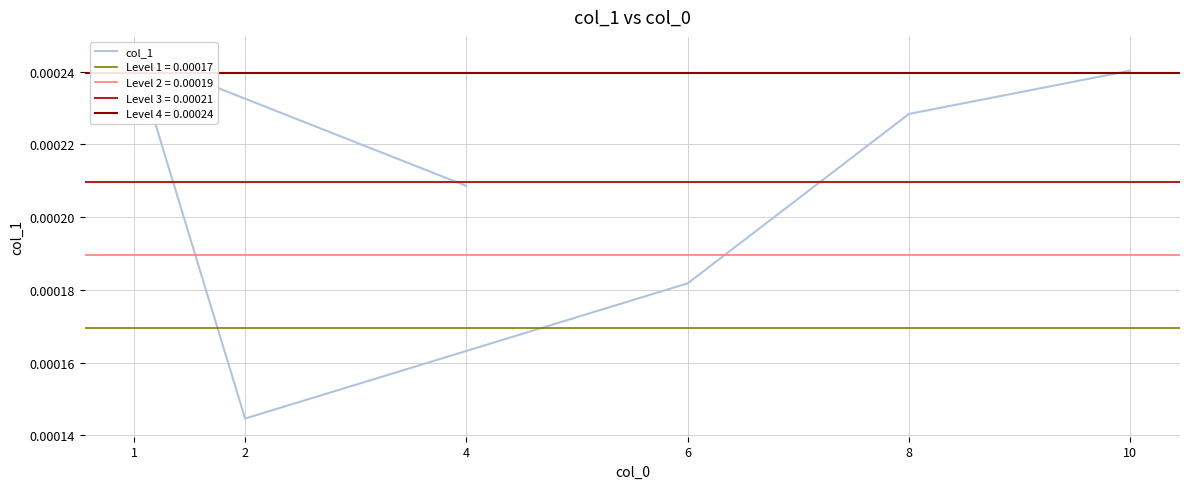

List the labels in order of value, largest first.

1, 10, 8, 4, 6, 2